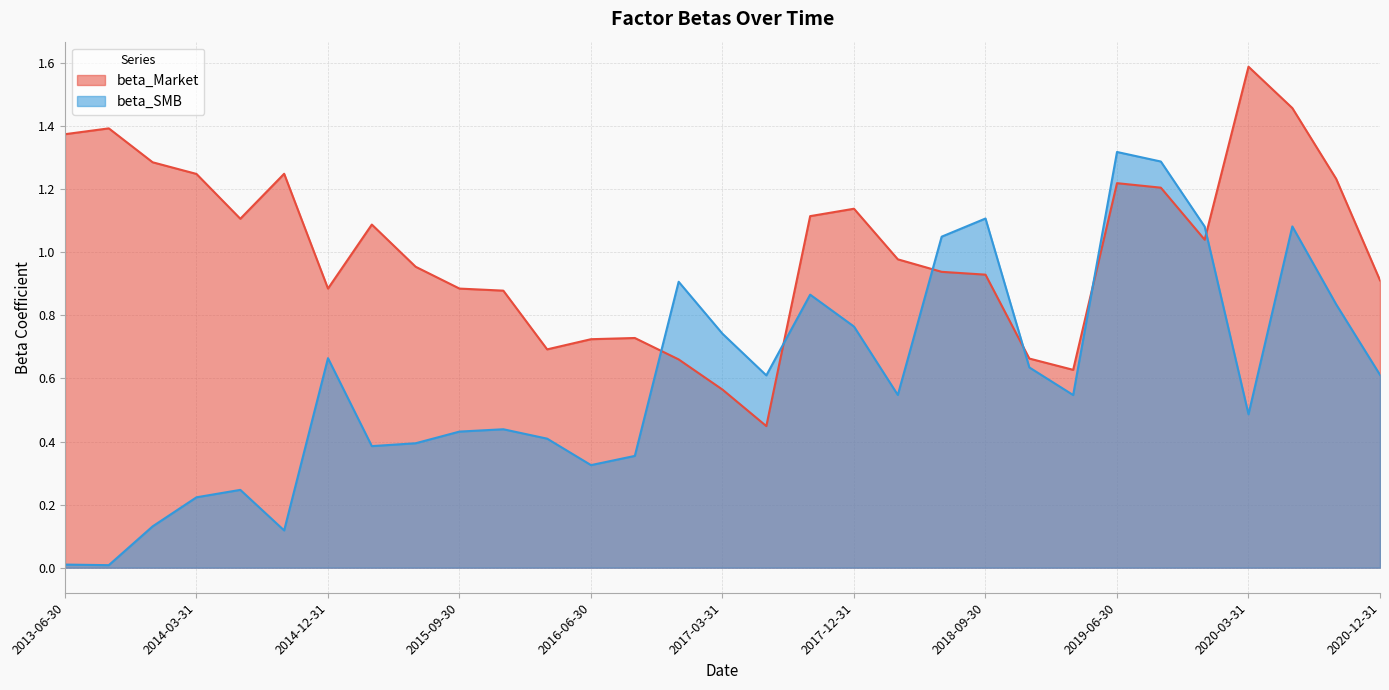

Where is beta_Market nearest to the value 1?

2018-03-31